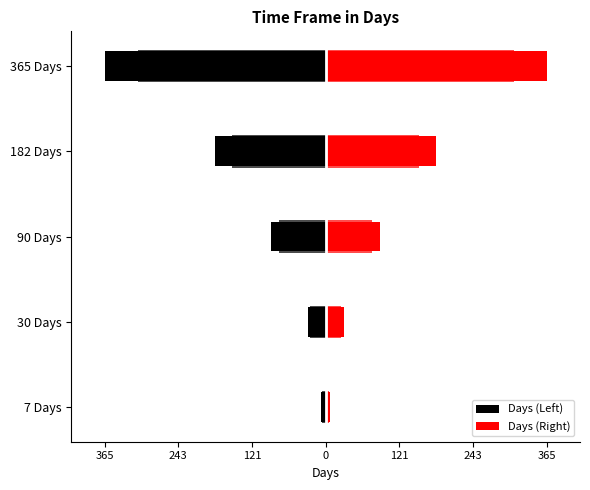

Where does the Days (Left) series first go above -90?

7 Days